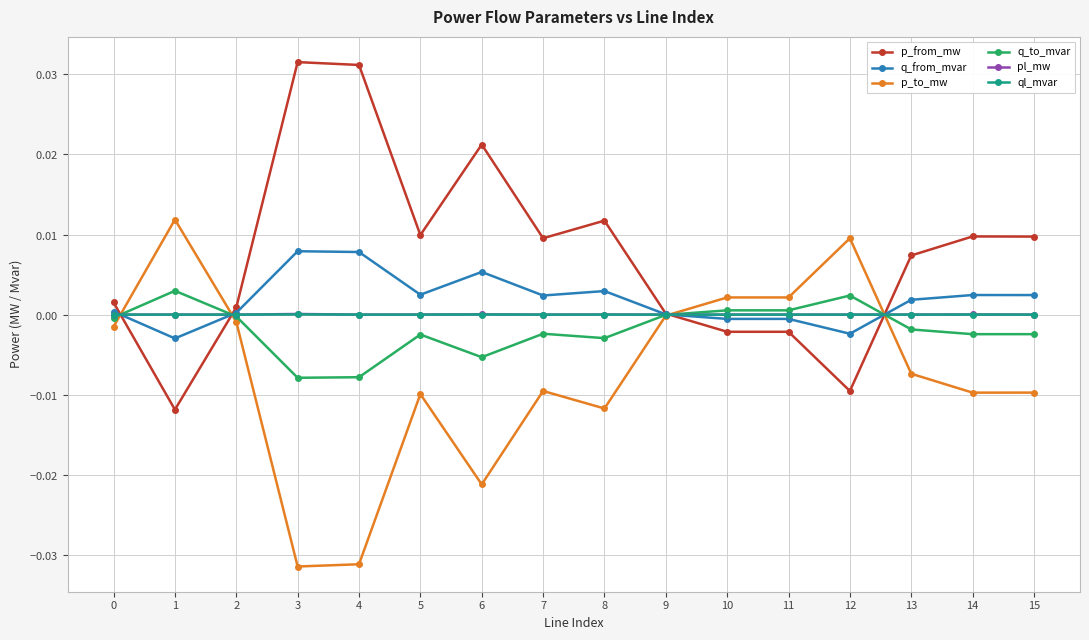

Is this an area chart (filled region under the line)?

No